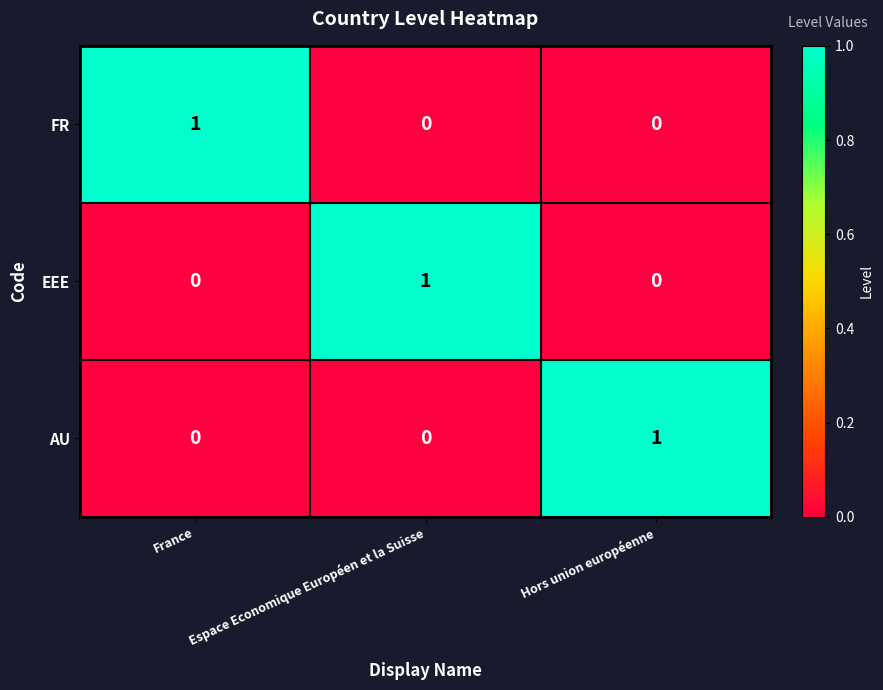

Which category has the highest value in the FR series?

France